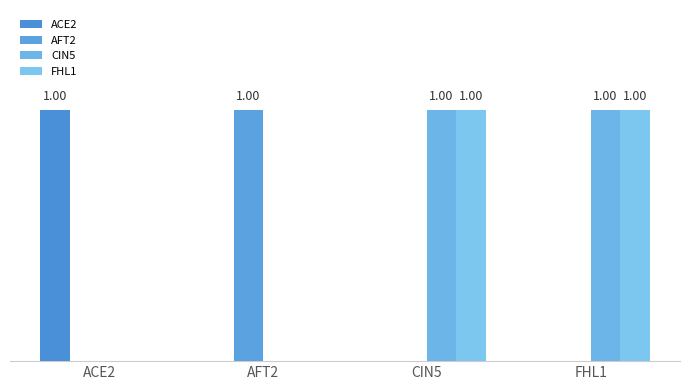

Does the chart contain stacked bars?

No